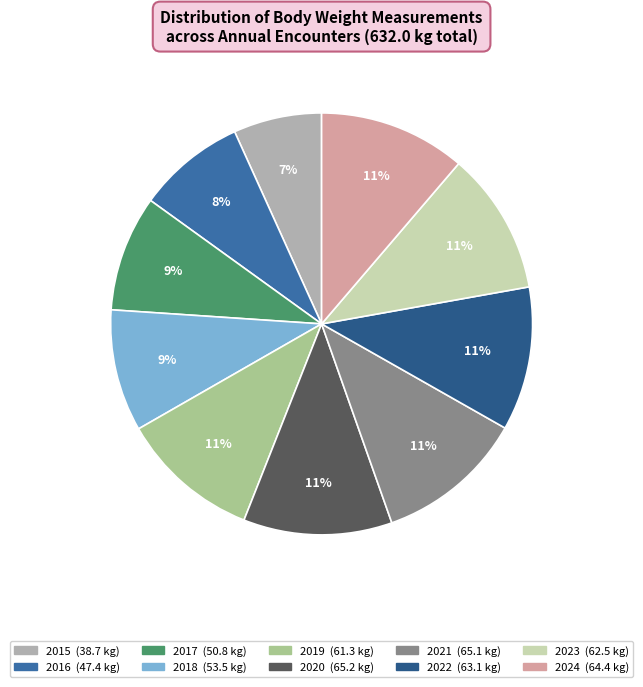

How many slices are in this pie chart?

10